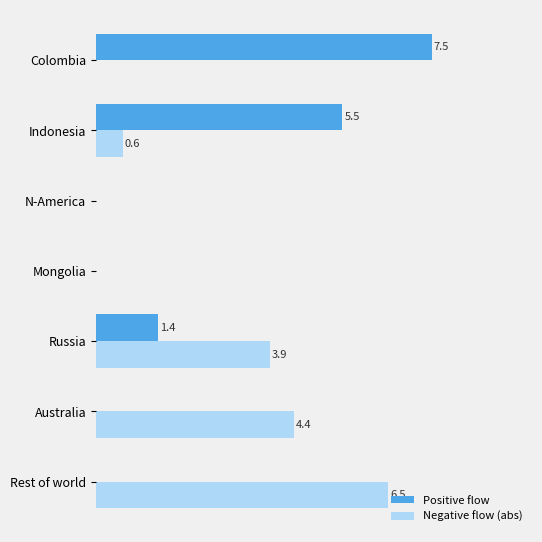

At which category does the chart reach its peak across all series?

Colombia